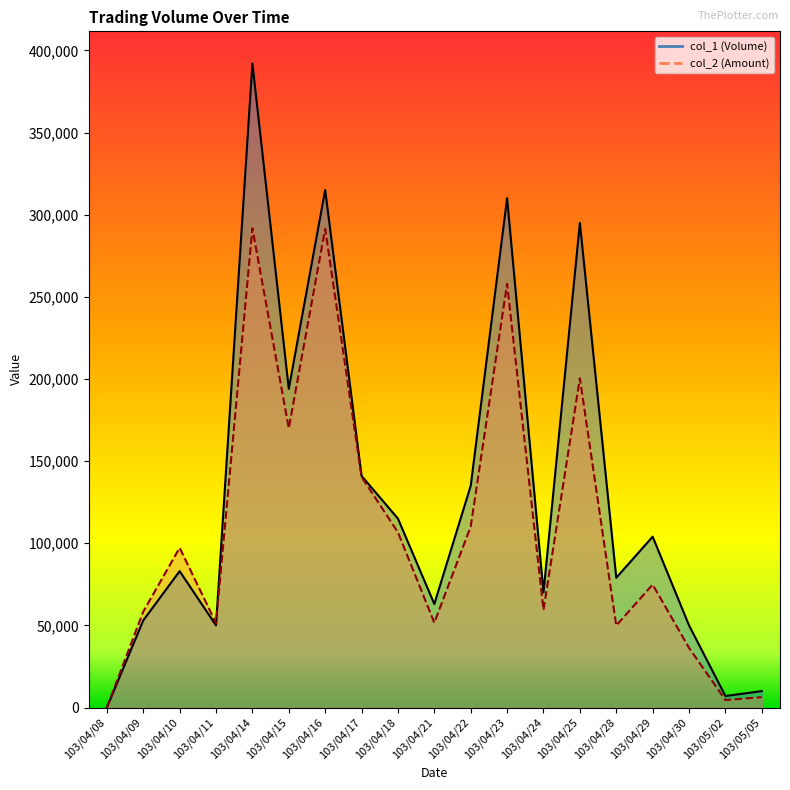

Read the col_2 value at 103/05/02.

4560